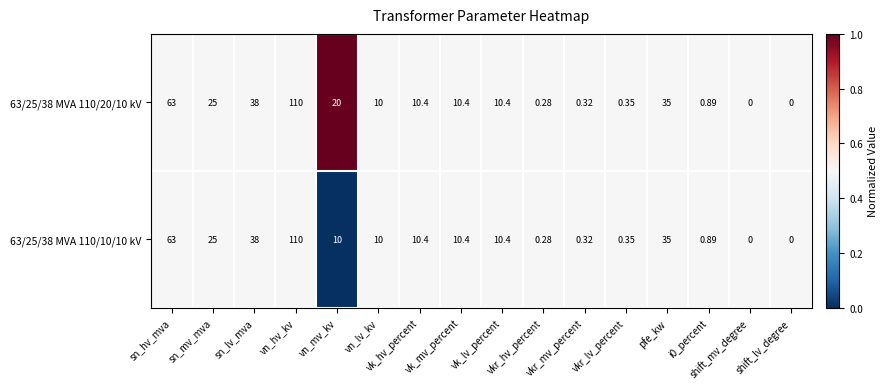

Reading right to left, what are all the values shown in this chart?

63/25/38 MVA 110/20/10 kV: shift_lv_degree=0.0	shift_mv_degree=0.0	i0_percent=0.9	pfe_kw=35.0	vkr_lv_percent=0.3	vkr_mv_percent=0.3	vkr_hv_percent=0.3	vk_lv_percent=10.4	vk_mv_percent=10.4	vk_hv_percent=10.4	vn_lv_kv=10.0	vn_mv_kv=20.0	vn_hv_kv=110.0	sn_lv_mva=38.0	sn_mv_mva=25.0	sn_hv_mva=63.0
63/25/38 MVA 110/10/10 kV: shift_lv_degree=0.0	shift_mv_degree=0.0	i0_percent=0.9	pfe_kw=35.0	vkr_lv_percent=0.3	vkr_mv_percent=0.3	vkr_hv_percent=0.3	vk_lv_percent=10.4	vk_mv_percent=10.4	vk_hv_percent=10.4	vn_lv_kv=10.0	vn_mv_kv=10.0	vn_hv_kv=110.0	sn_lv_mva=38.0	sn_mv_mva=25.0	sn_hv_mva=63.0